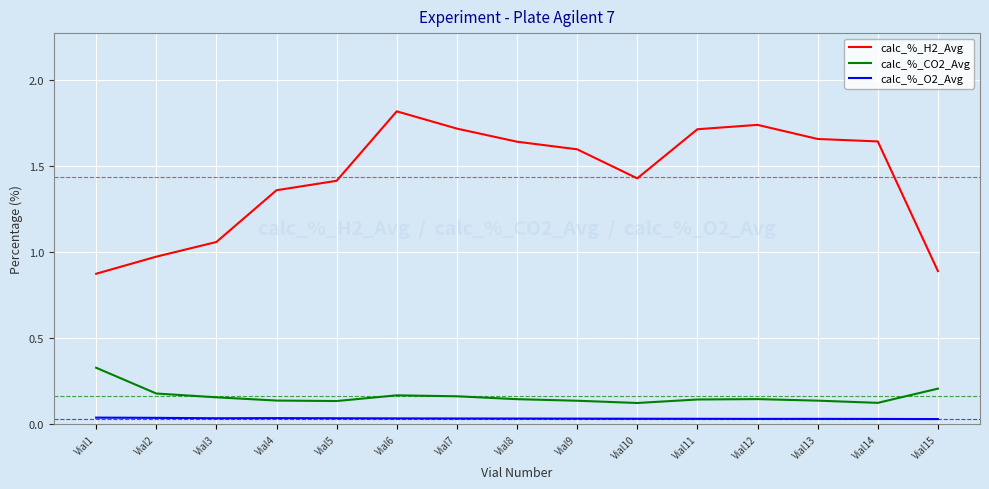

What are all the series names shown in the legend?

calc_%_H2_Avg, calc_%_CO2_Avg, calc_%_O2_Avg